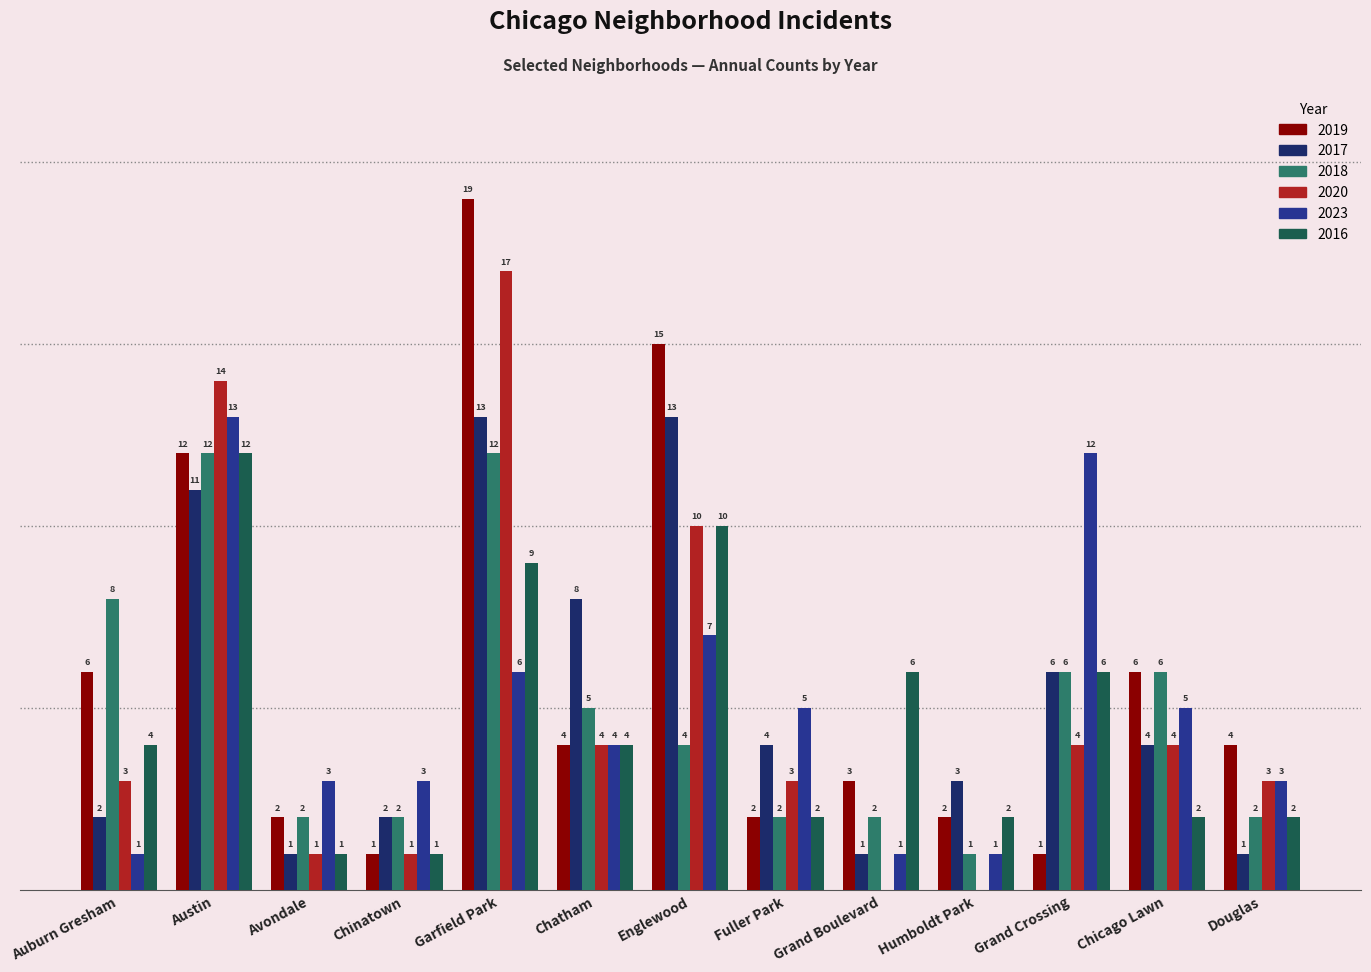

Which category has the highest value across all series?

Garfield Park